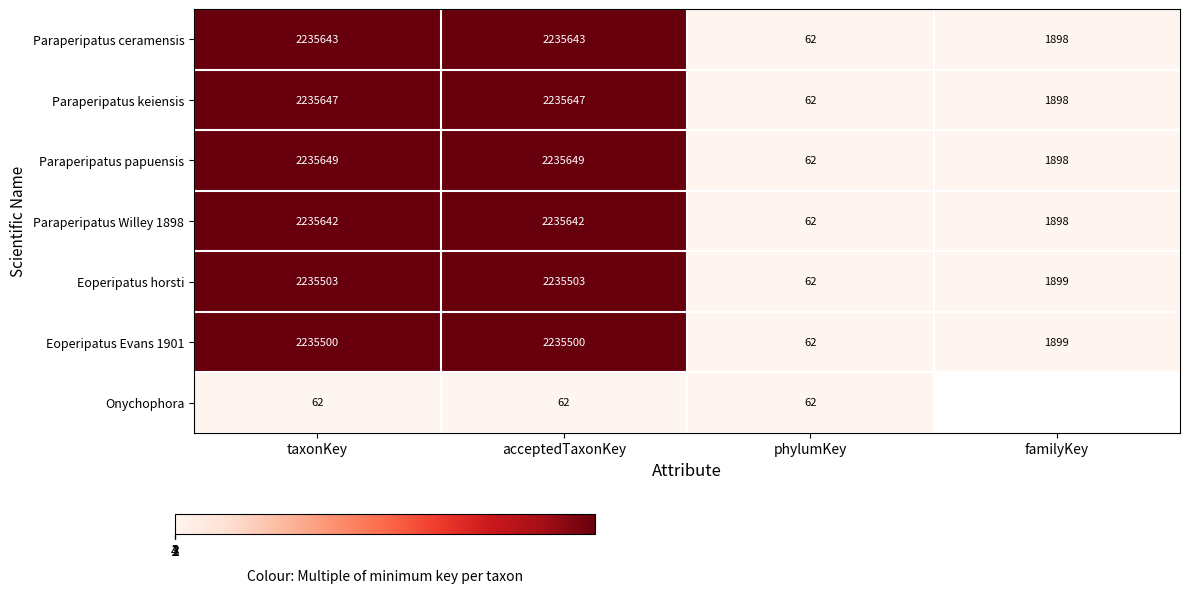

At which category is the sum across all series the highest?

taxonKey